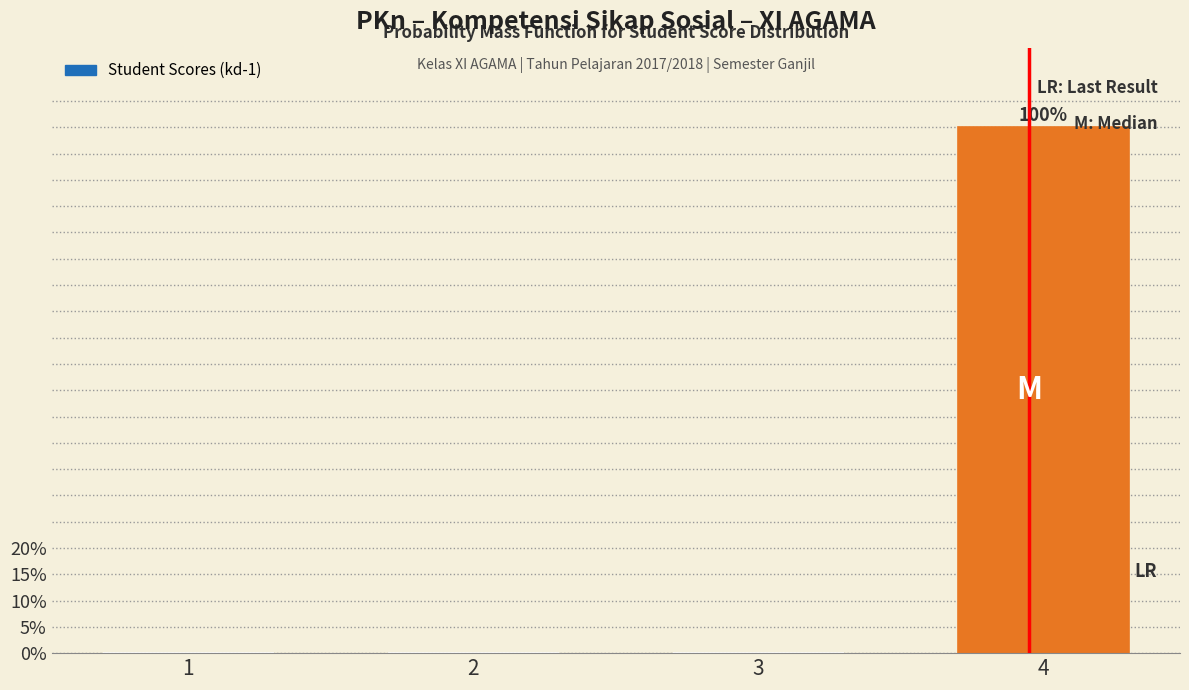

Reading left to right, transcribe all the data shown in this chart.

1=0	2=0	3=0	4=100